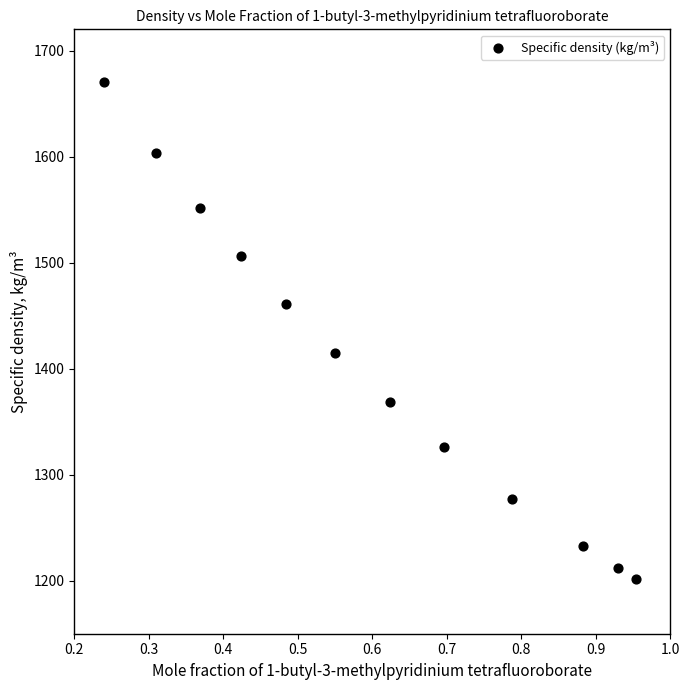

What is the average Y value?

1402.0